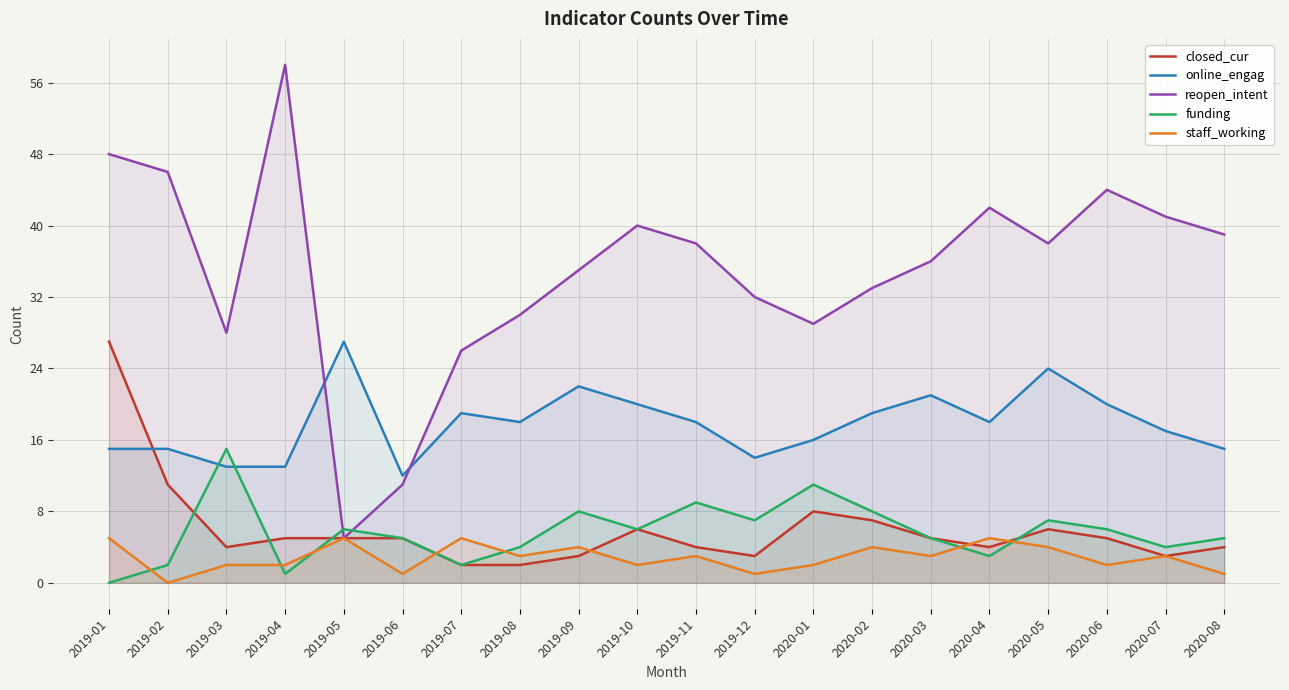

What position from the left is 2019-07?

7